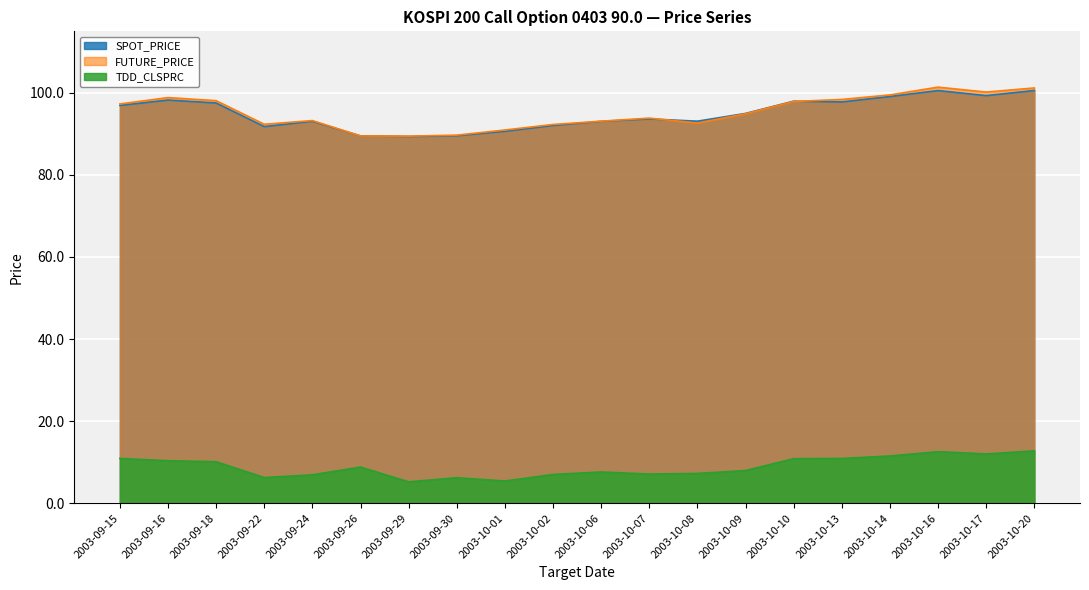

How many values in the TDD_CLSPRC series are below 8?

10